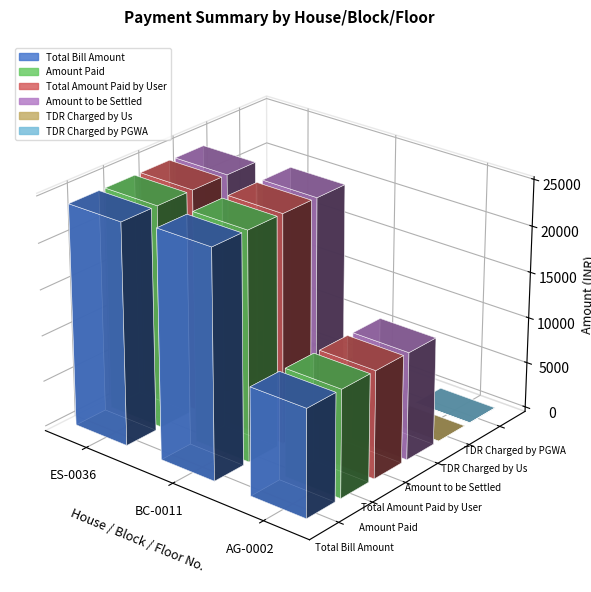

At which label does Total Amount Paid by User reach its peak?

BC-0011